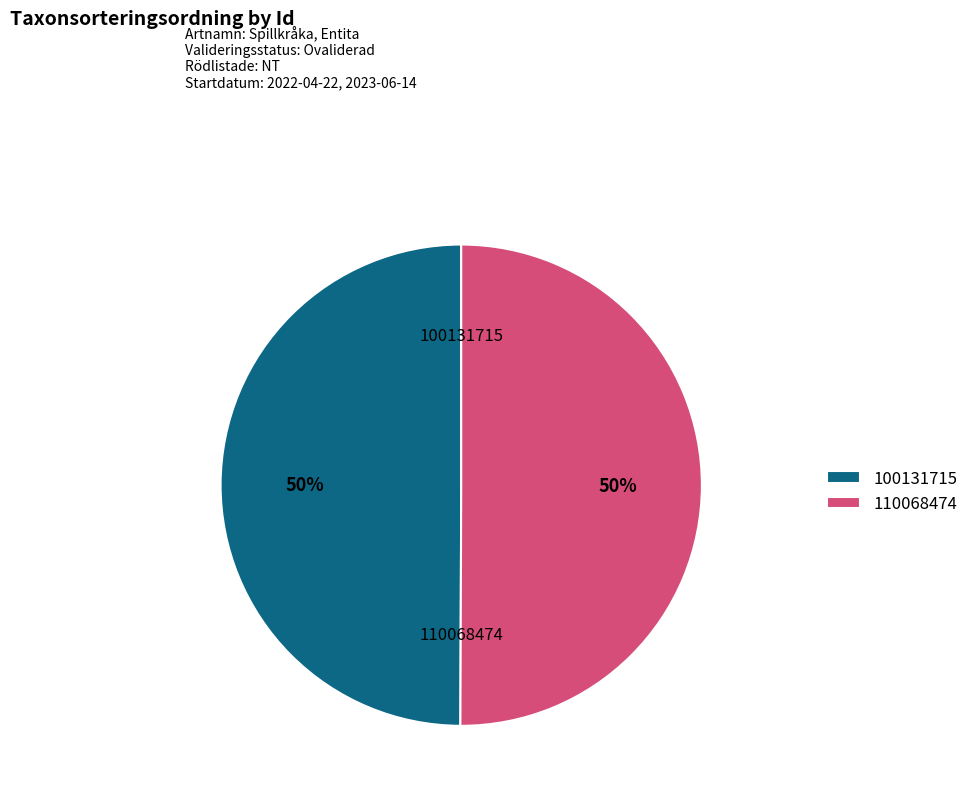

Approximately how many times larger is the value at 110068474 compared to 100131715?

1.0